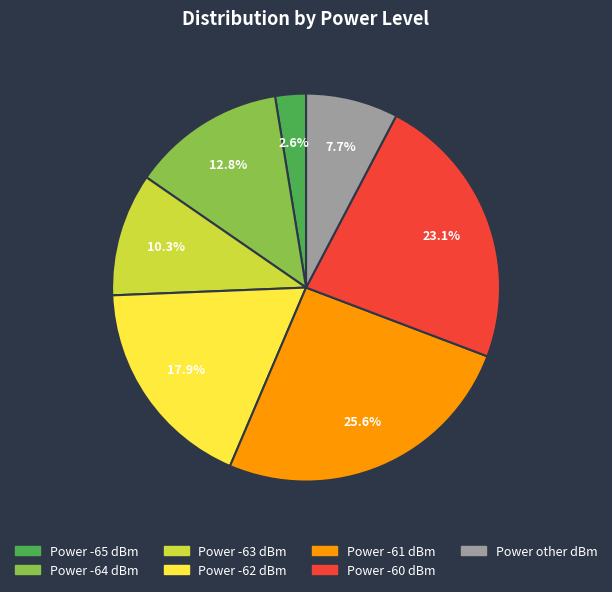

Is there any slice that represents more than half of the pie?

No